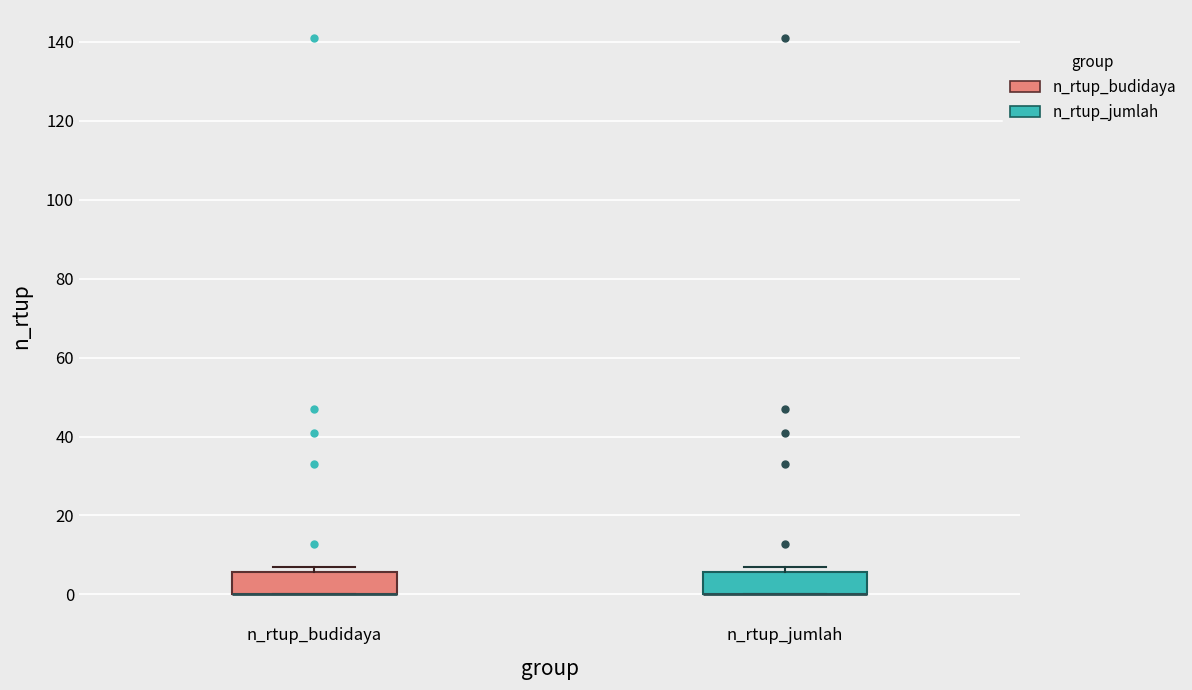

Where is the upper edge of the box for n_rtup_jumlah on the y-axis? The values are not printed on the chart, so give them approximately, as read against the axis.

6